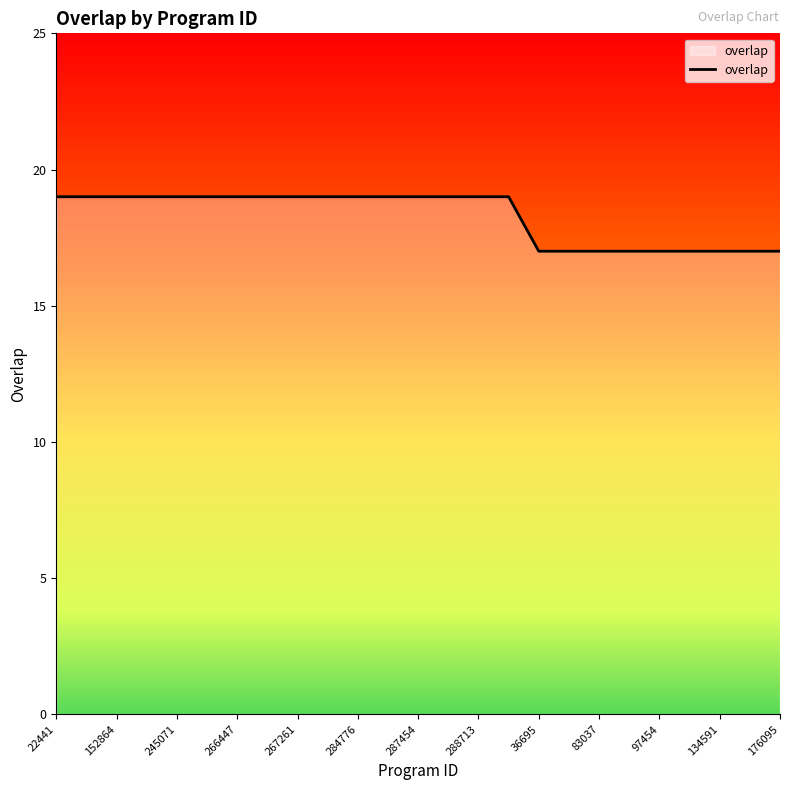

Reading right to left, list all the values displayed in this chart.

17	17	17	17	17	17	17	17	17	19	19	19	19	19	19	19	19	19	19	19	19	19	19	19	19